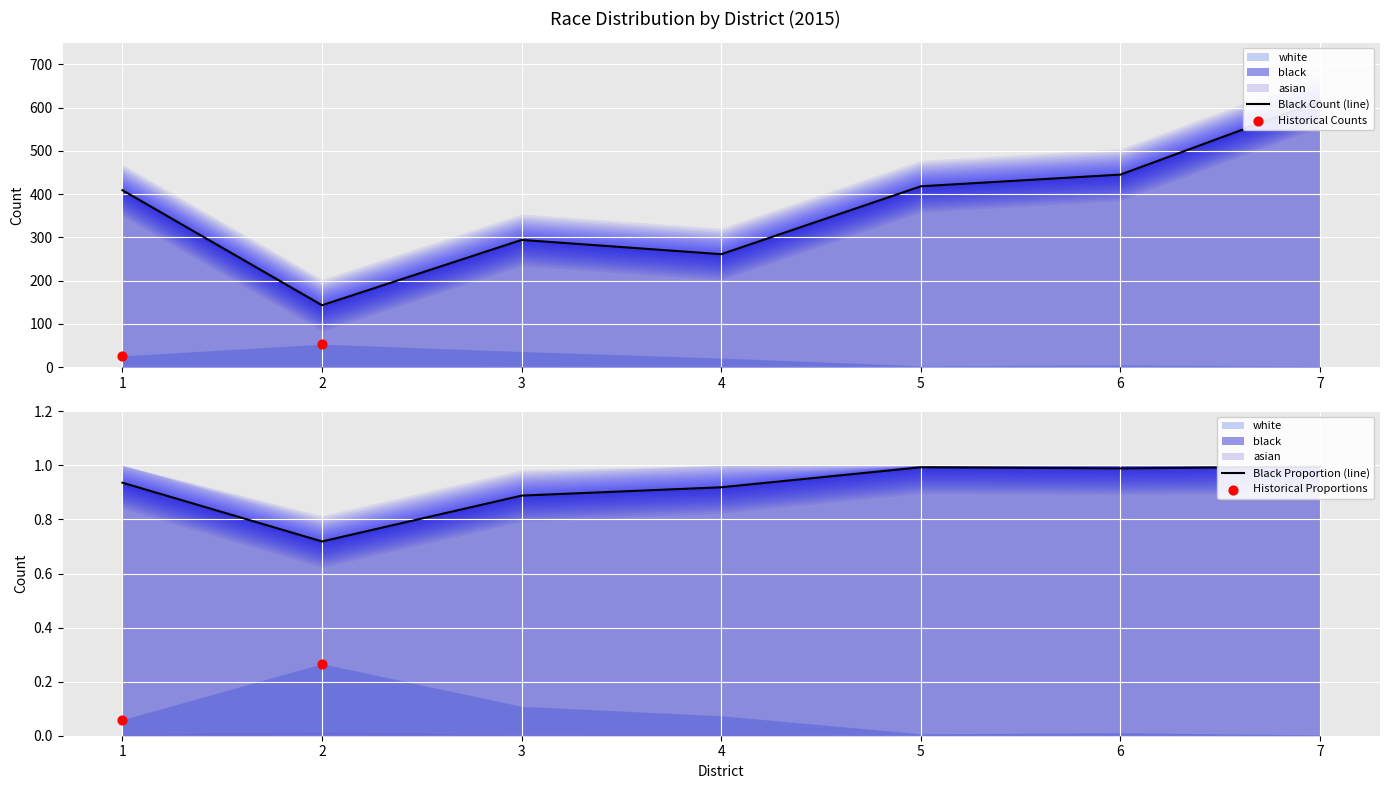

Which series has the largest total across all categories?

black